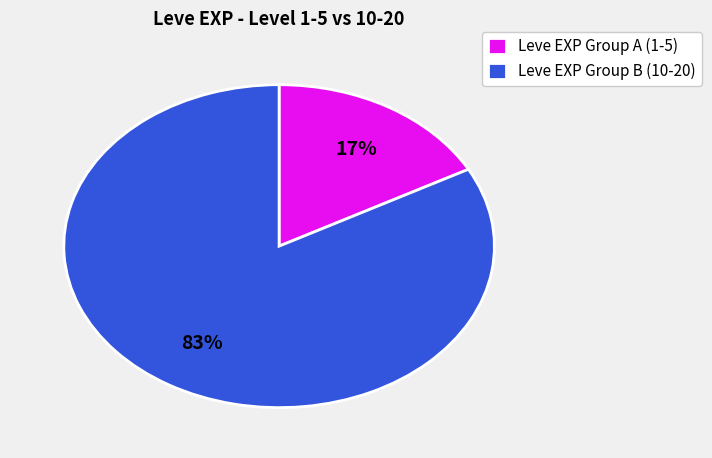

Which slice is the largest?

Leve EXP Group B (10-20)